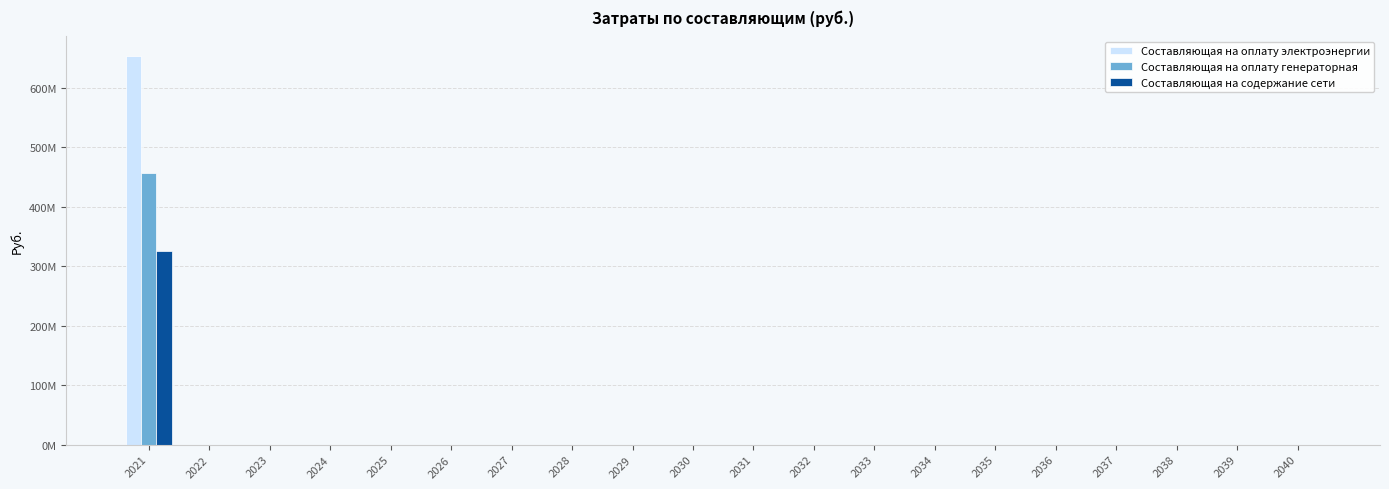

Are the bars horizontal?

No